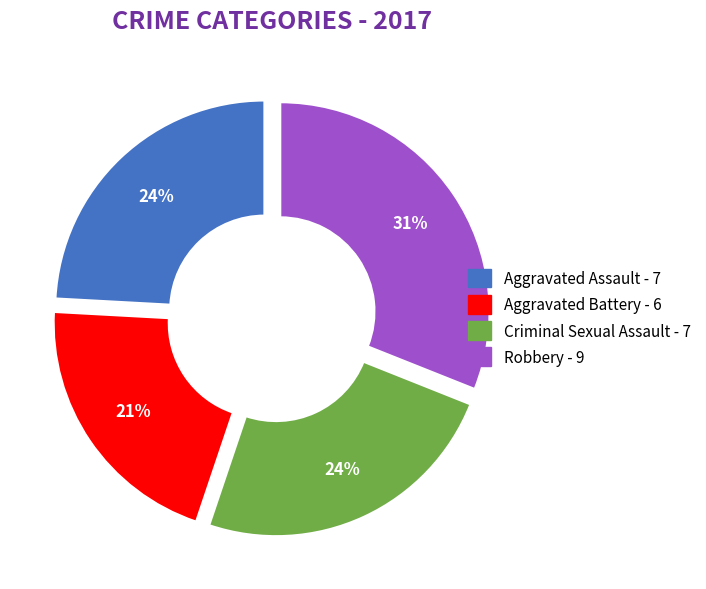

To the nearest percent, what percentage of the pie is Aggravated Assault?

24%